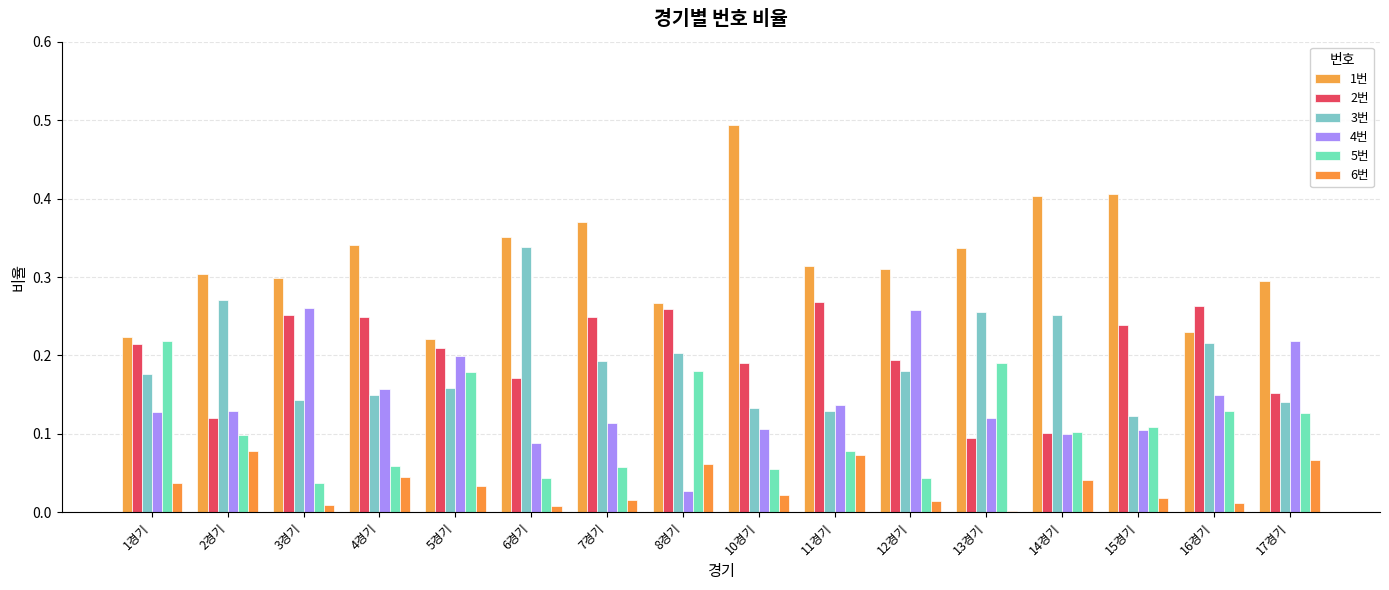

What is the label of the 15th bar from the right?

2경기